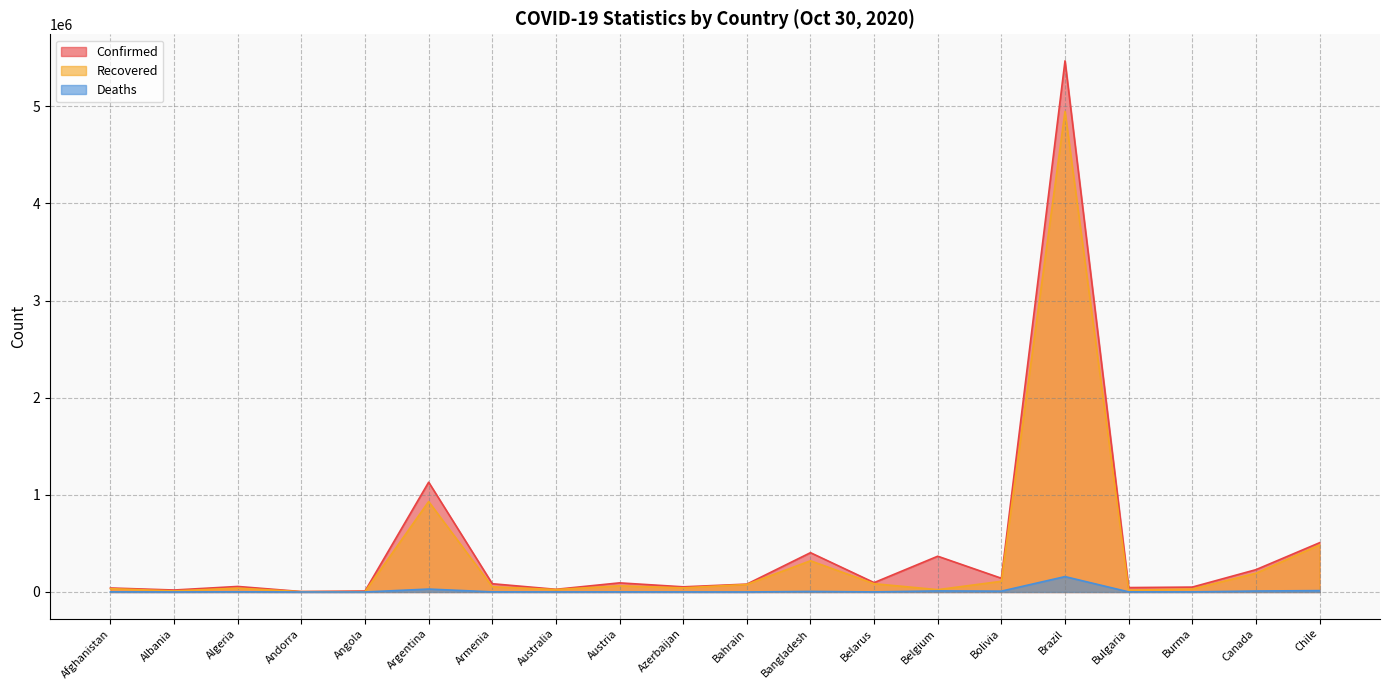

What are all the series names shown in the legend?

Confirmed, Recovered, Deaths